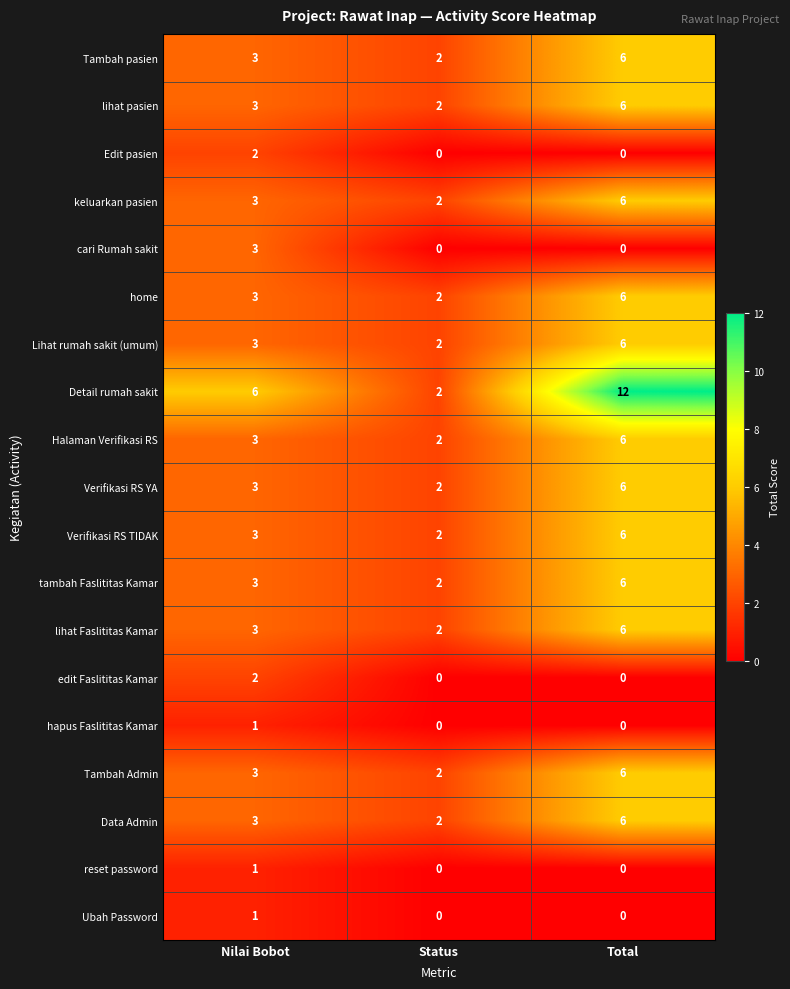

What is the average value of the lihat Faslititas Kamar series?

4